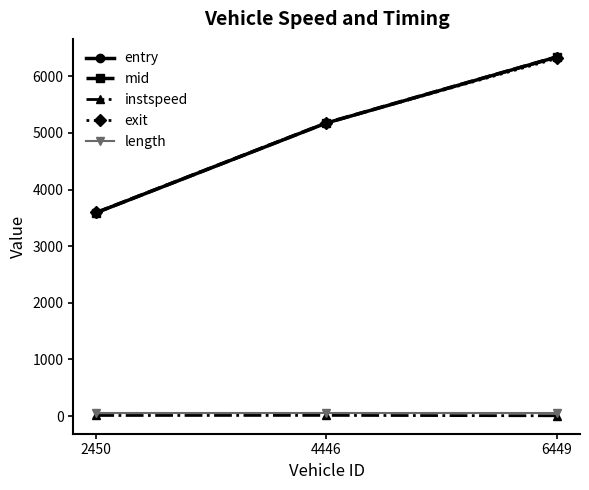

What is the sum of all entry values?

15108.7